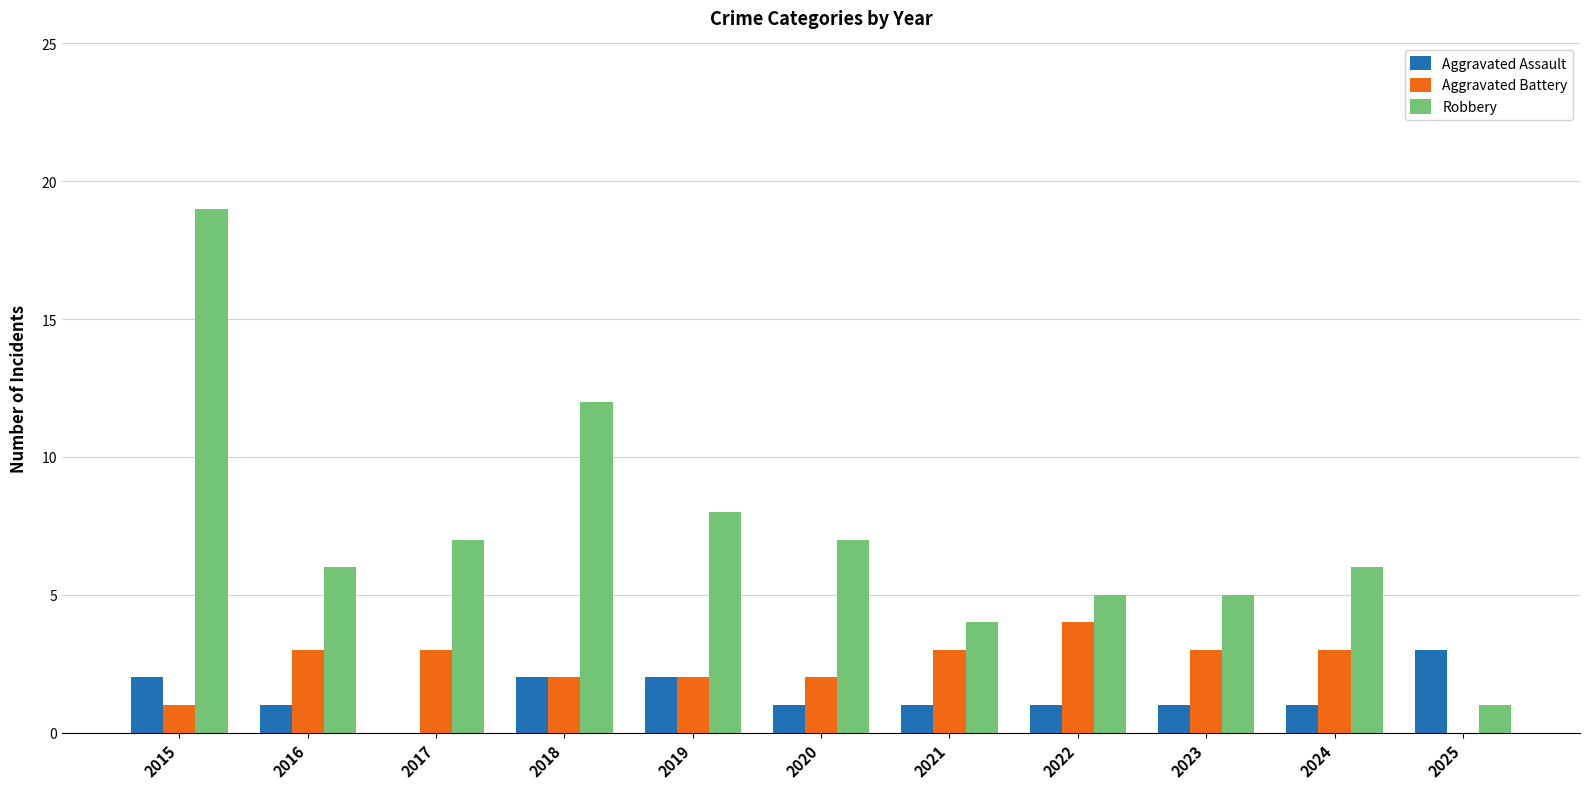

What is the average value of the Aggravated Assault series?

1